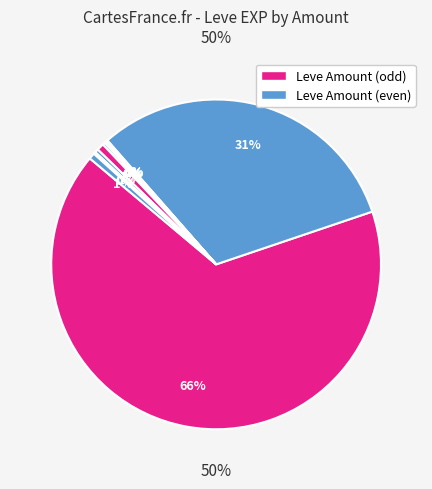

Is it true that Grilled Trout is 31% of the pie?

False